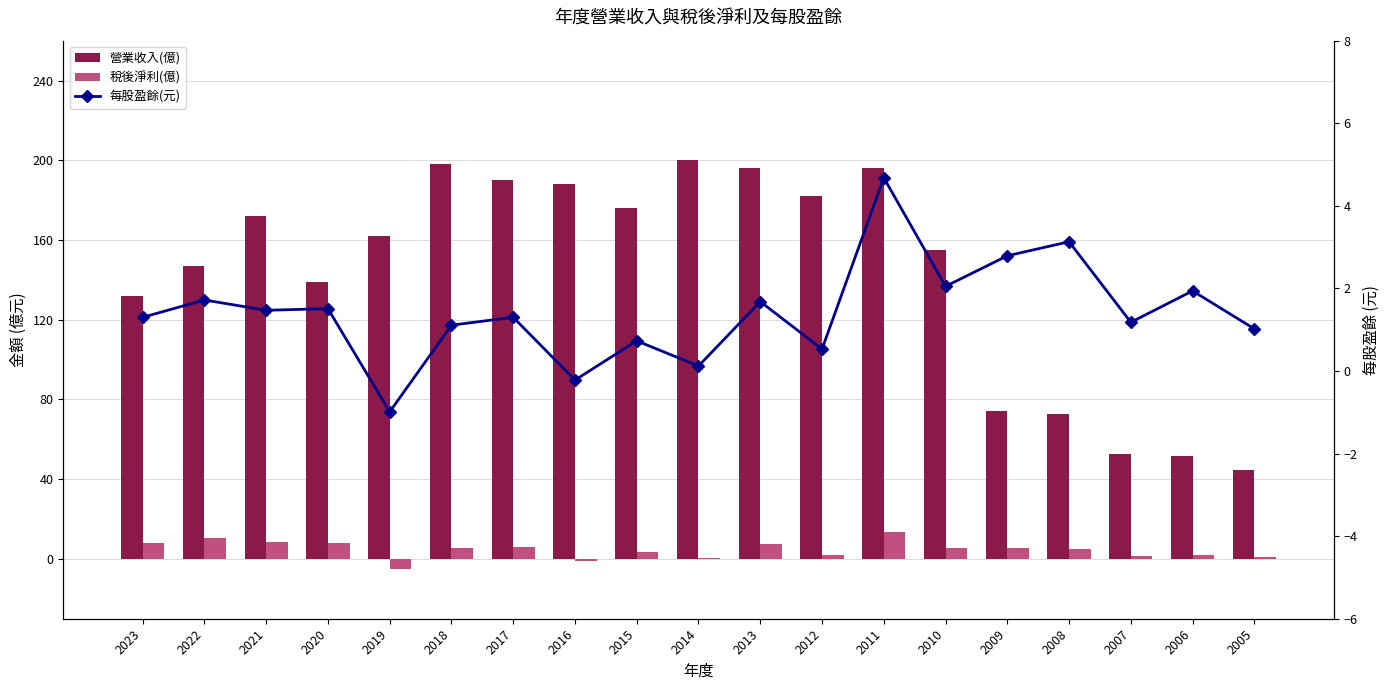

How many positive values does the 稅後淨利(億) series have?

17